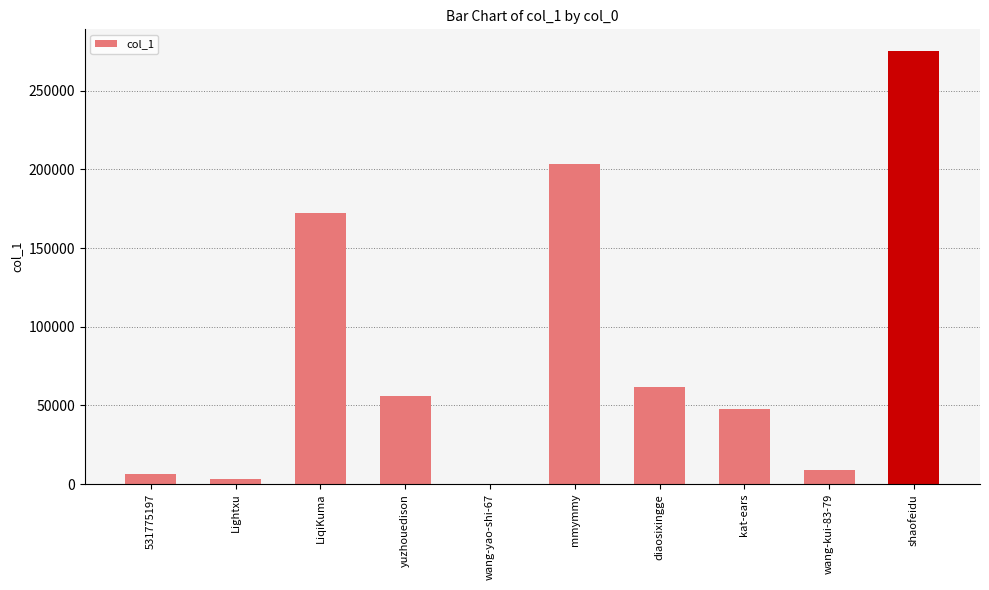

Are the bars horizontal?

No